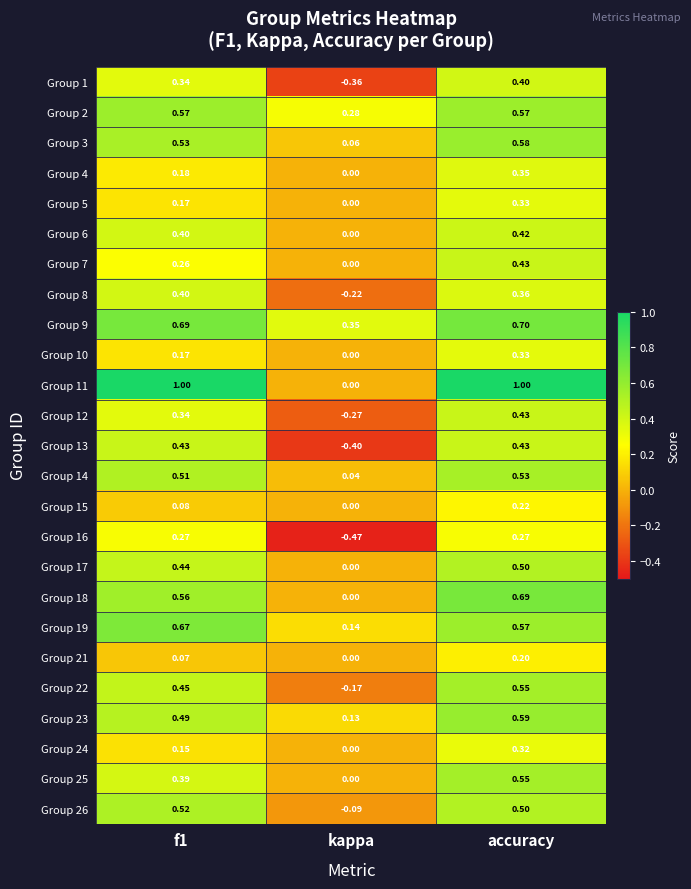

At which category is the sum across all series the highest?

accuracy